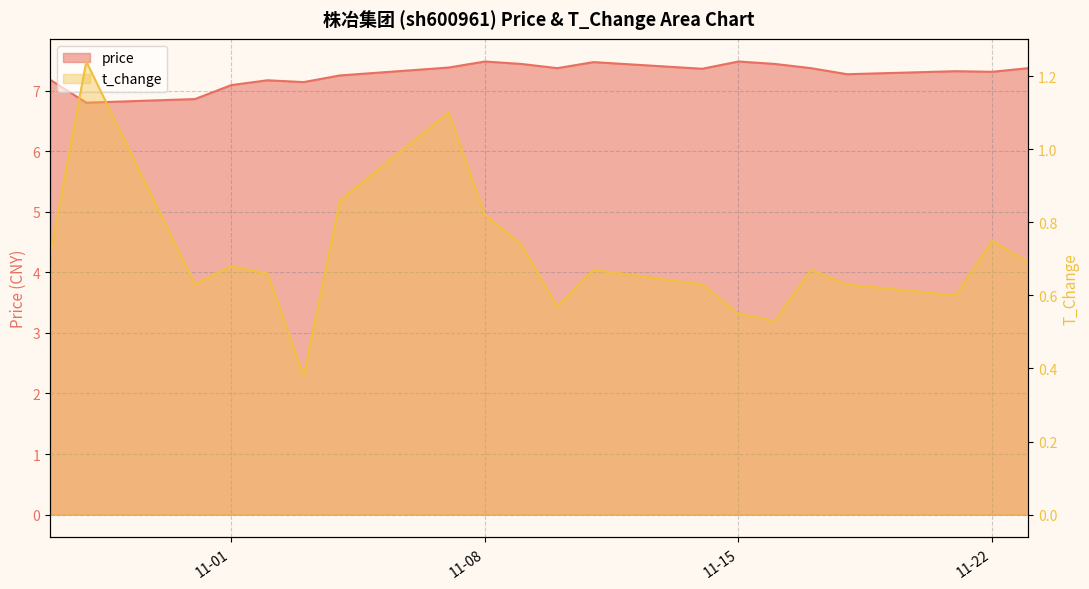

In price, how many points are higher than both neighbors (excluding endpoints)?

5